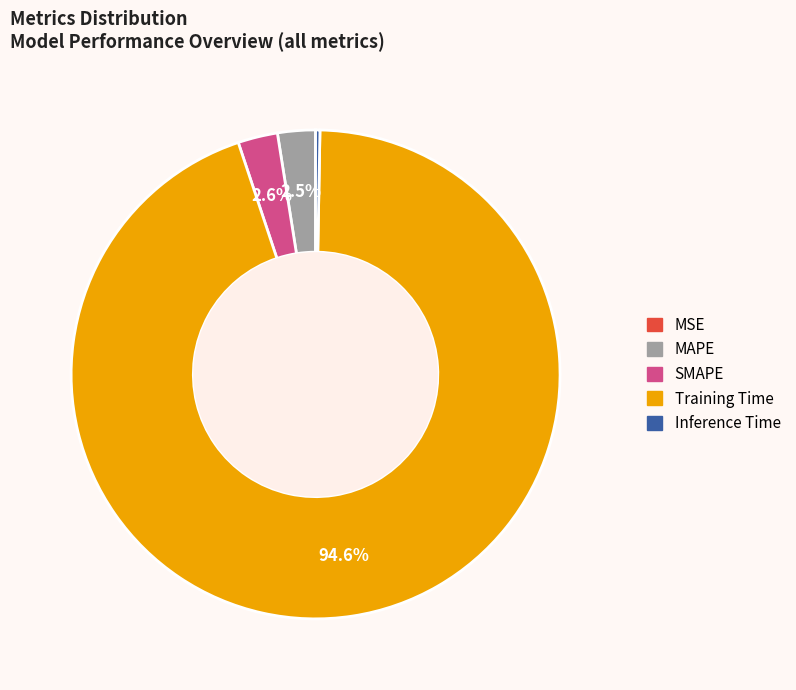

What is the total percentage of Training Time and SMAPE?

97.2%